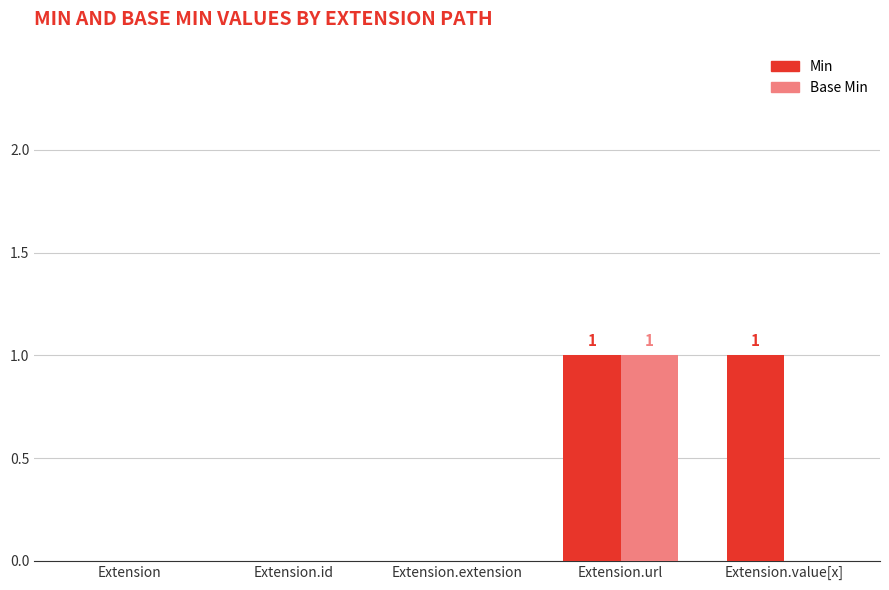

The value of Base Min at Extension.url is 2. True or false?

False